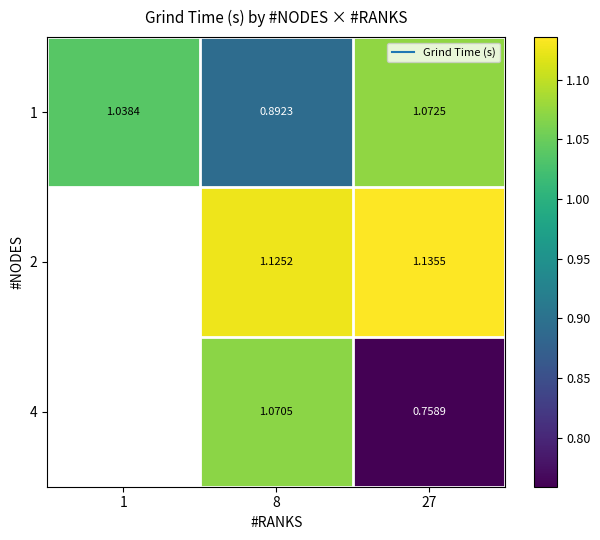

What is the difference between the second highest and minimum values in the 1 series?

0.1